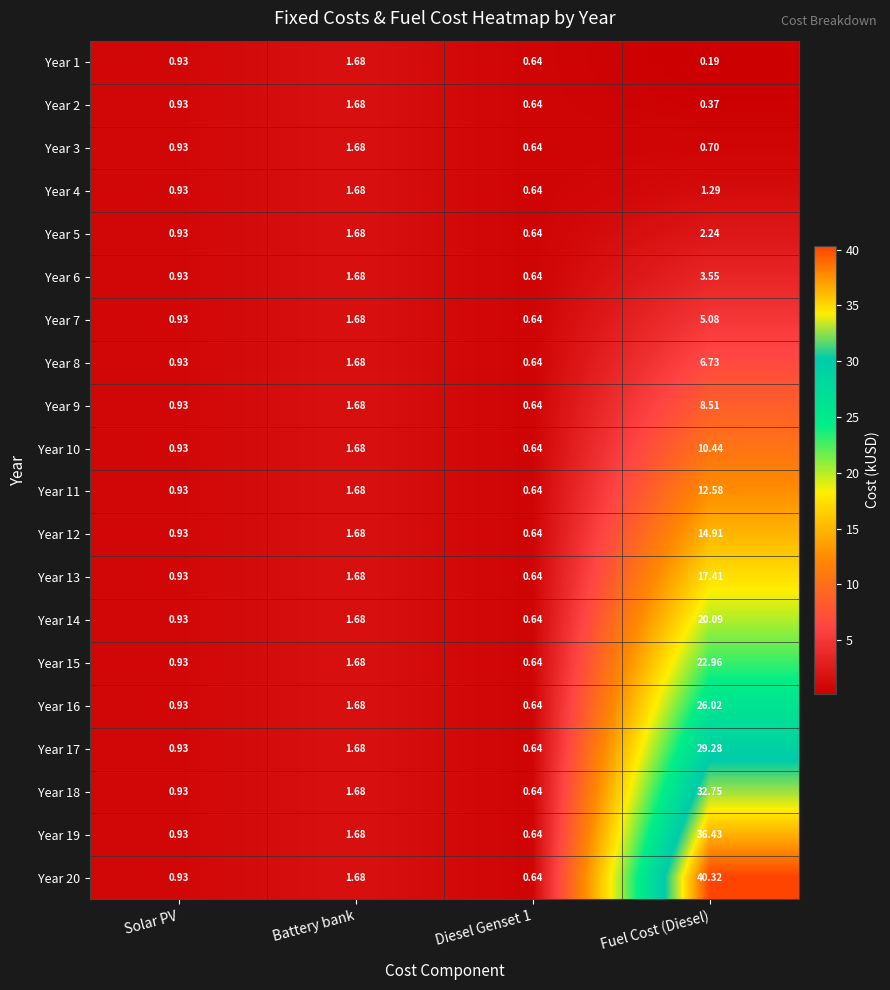

What is the total value across all series at Fuel Cost (Diesel)?

291.9